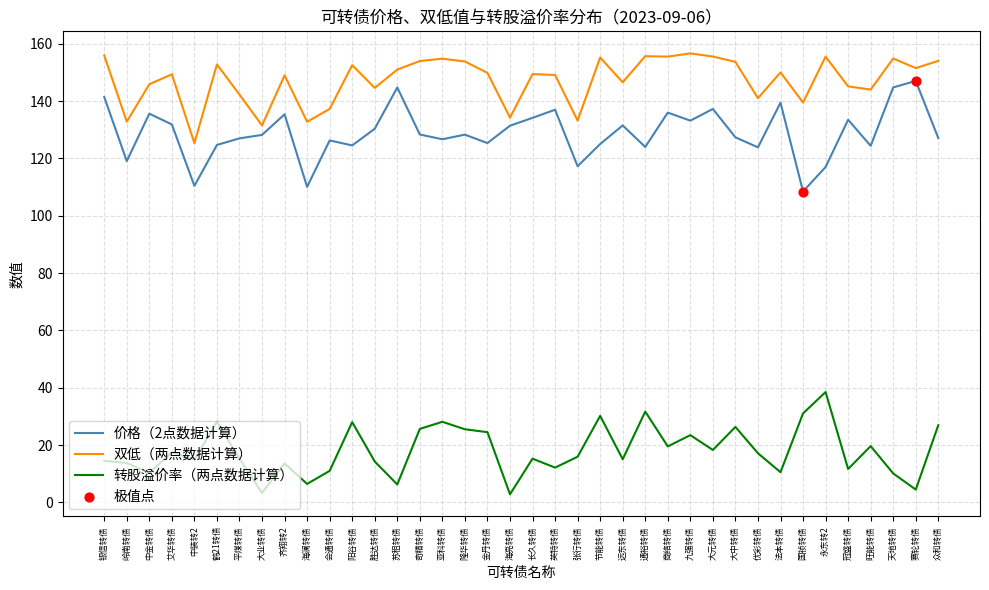

At how many categories does at least one series exceed 3?

38